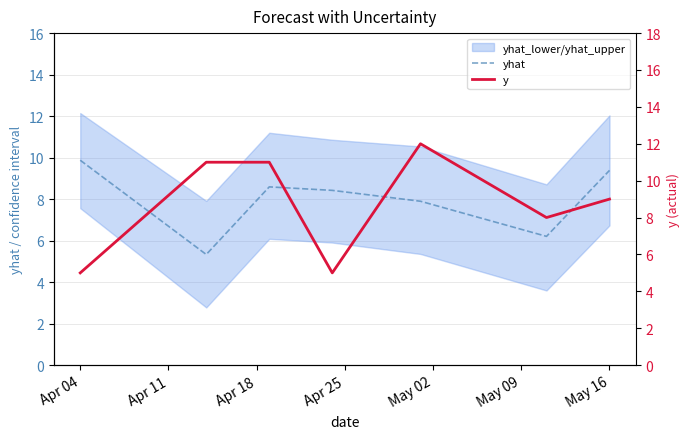

Is this an area chart (filled region under the line)?

No